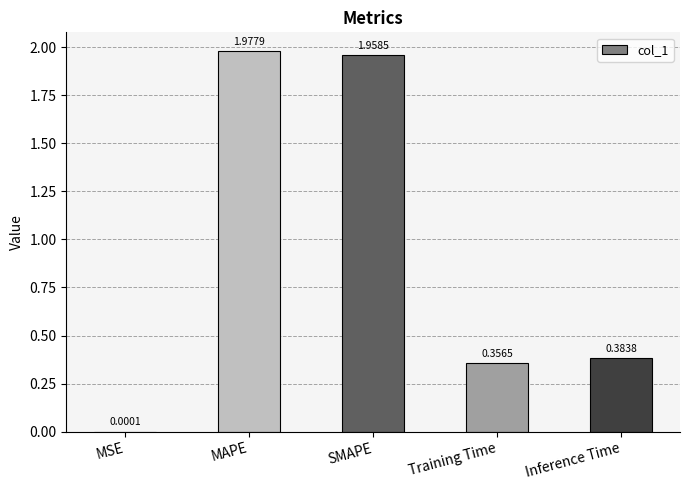

What is the change in value from MSE to MAPE?

+2.0